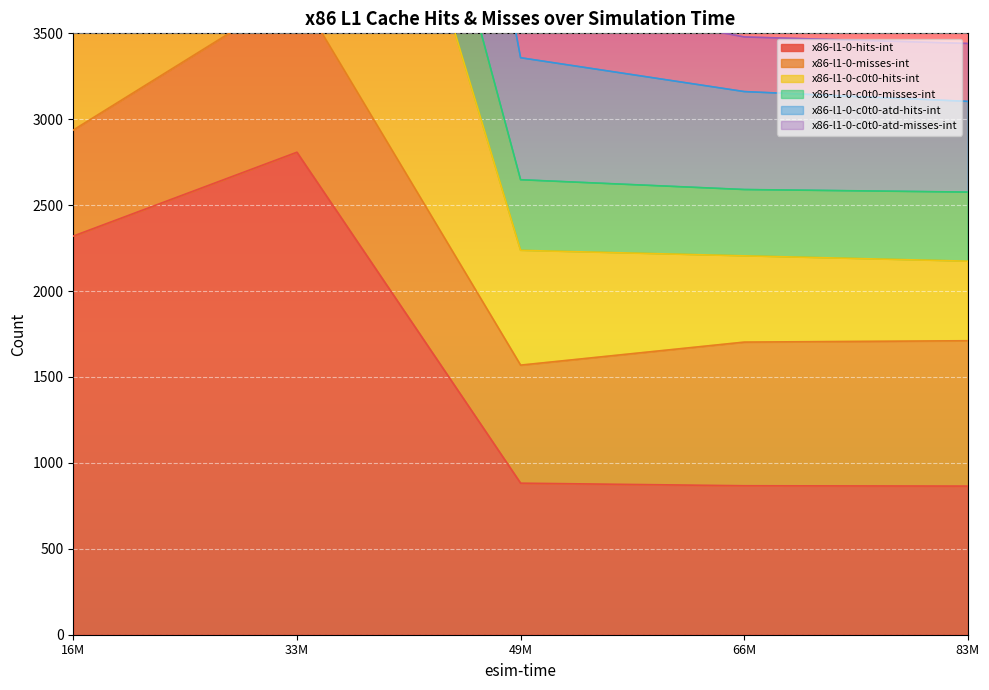

How many values in the x86-l1-0-hits-int series are below 882?

2